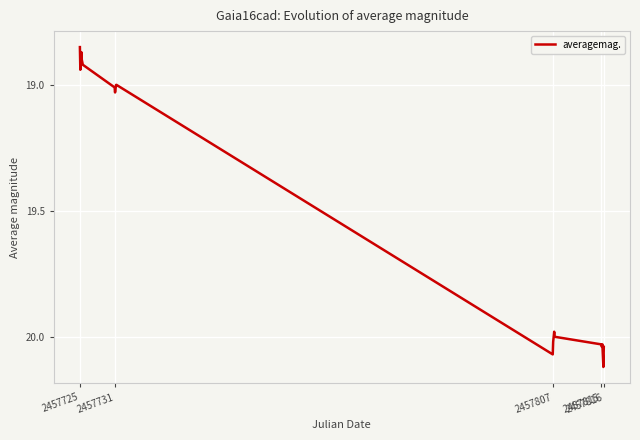

What is the difference between the maximum and minimum values?

1.3